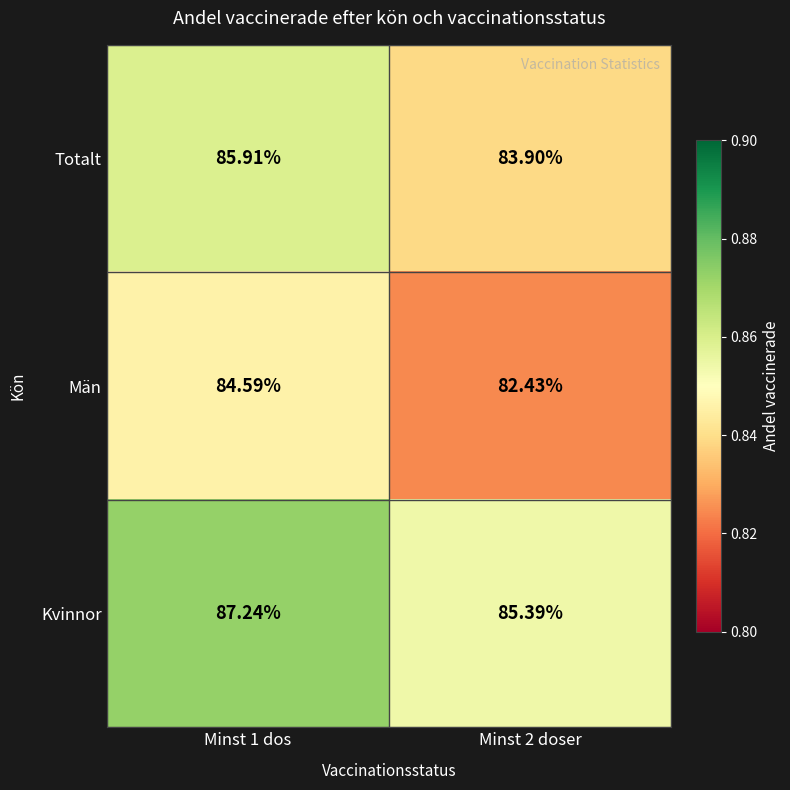

At Minst 2 doser, list the series in order from smallest to largest.

Män, Totalt, Kvinnor